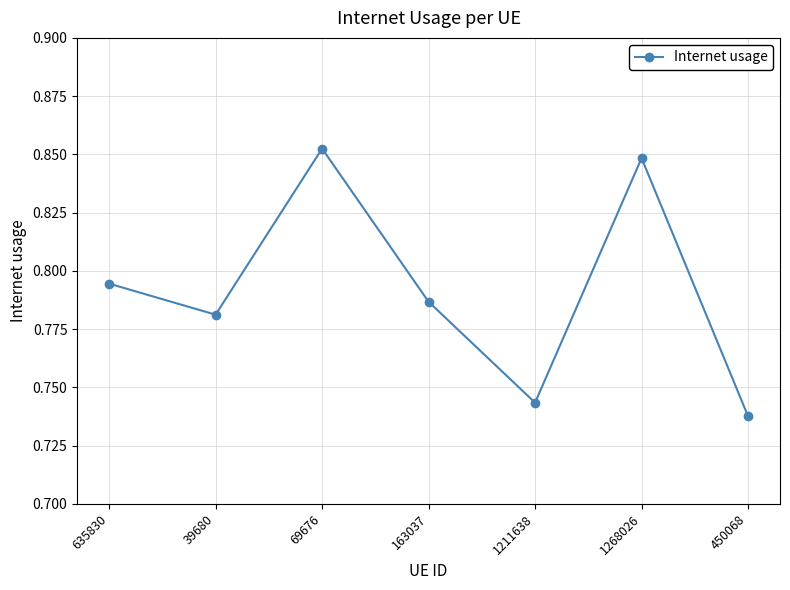

At which category does the chart reach its peak across all series?

69676